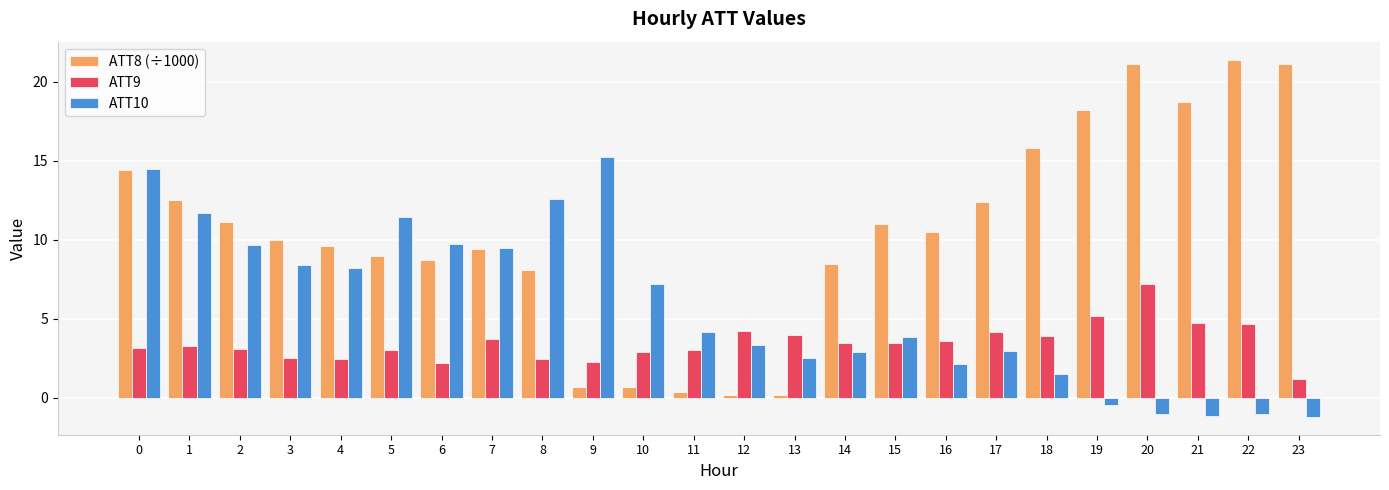

What is the difference between the ATT8 (÷1000) values at 4 and 10?

8.9